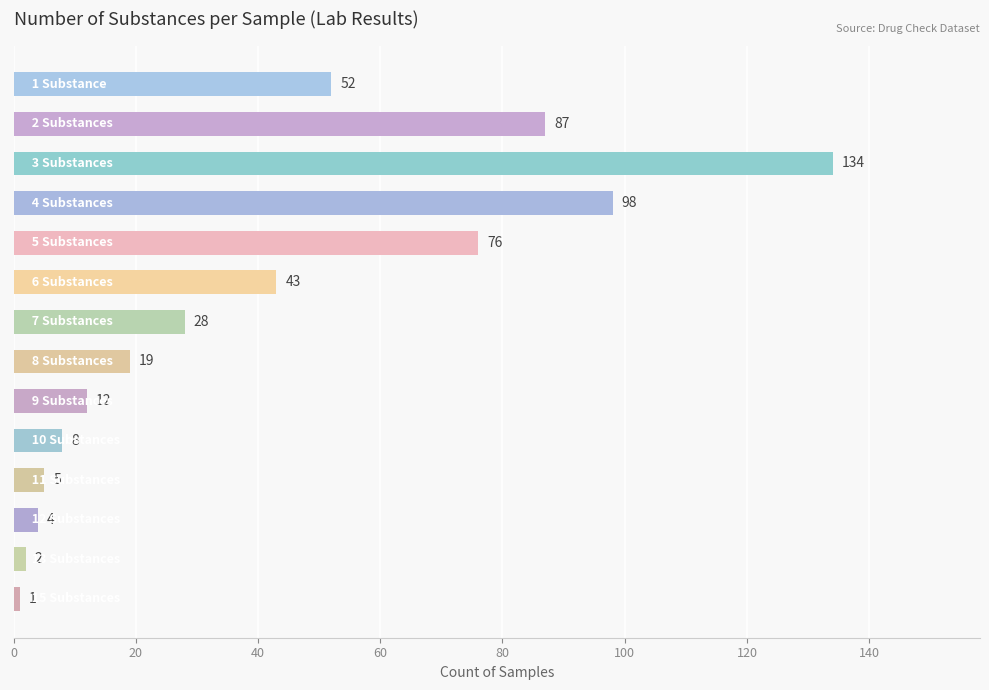

What is the difference between the second highest and minimum values?

97